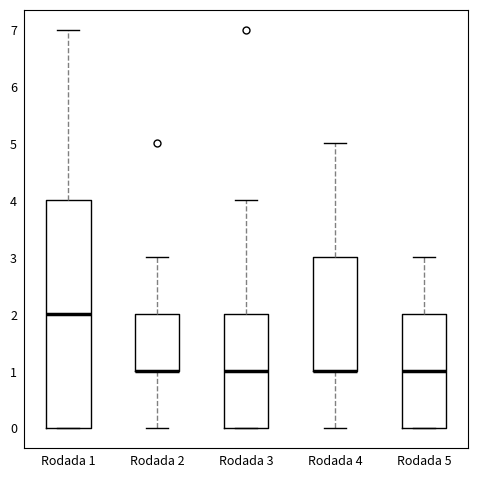

Where is the upper edge of the box for Rodada 1 on the y-axis? The values are not printed on the chart, so give them approximately, as read against the axis.

4